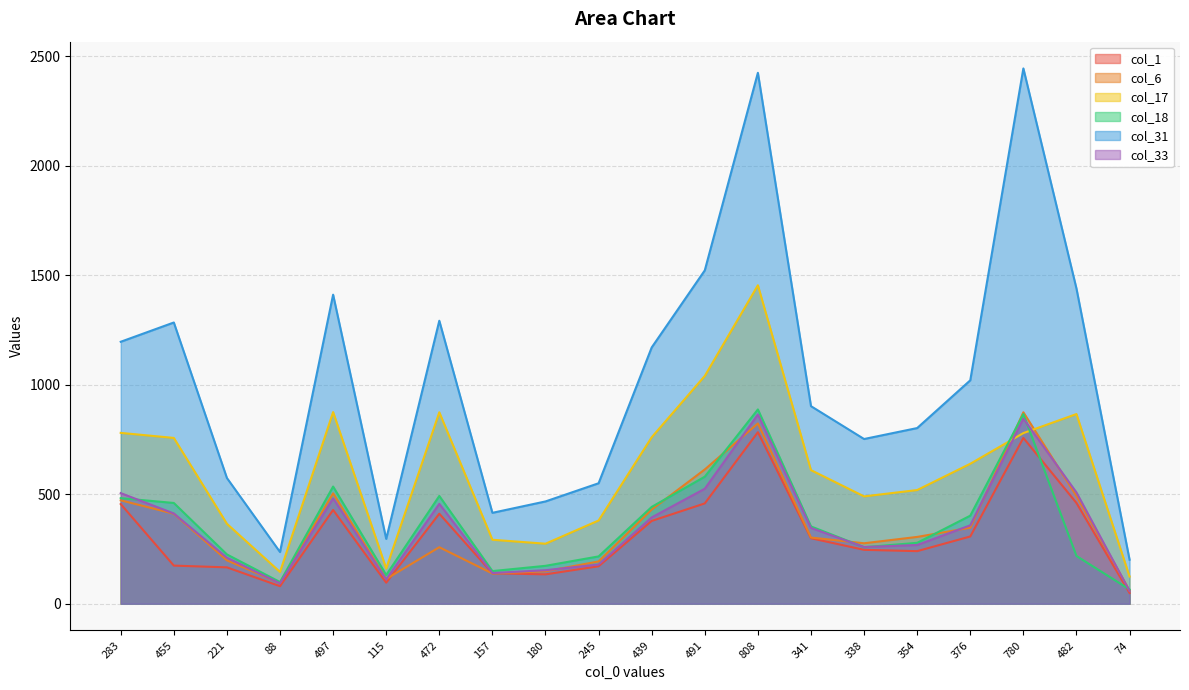

What are all the series names shown in the legend?

col_1, col_6, col_17, col_18, col_31, col_33